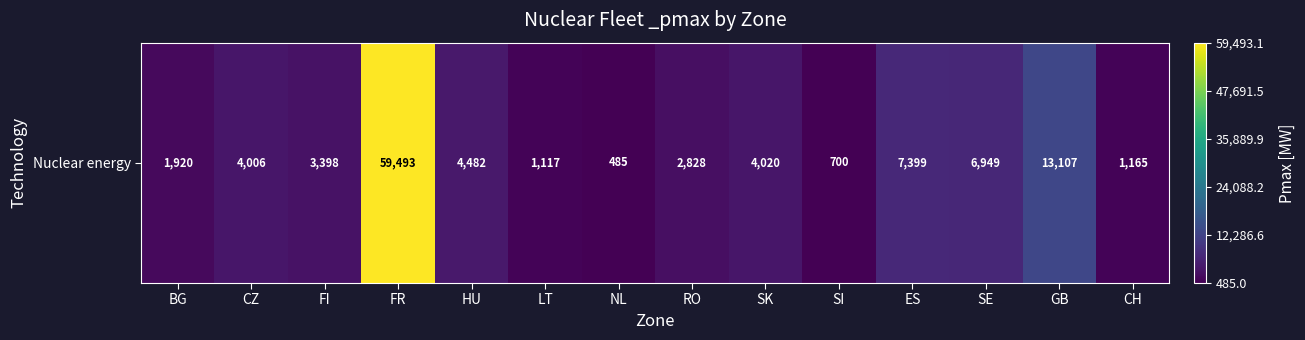

Rank the categories by value from highest to lowest.

FR, GB, ES, SE, HU, SK, CZ, FI, RO, BG, CH, LT, SI, NL